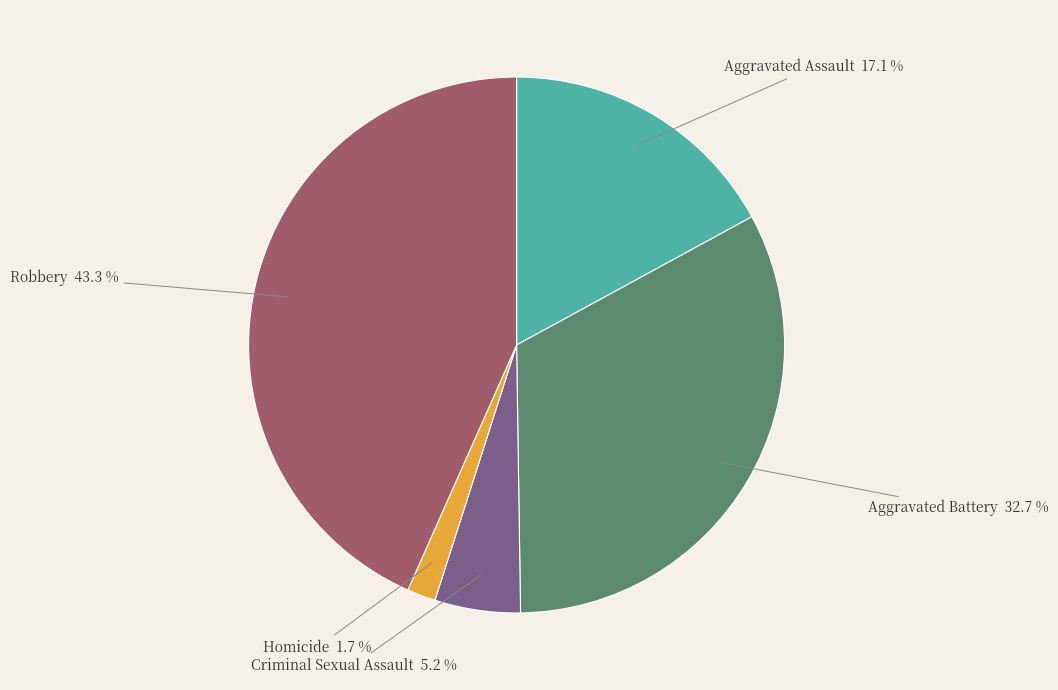

What percentage is the Criminal Sexual Assault slice, to the nearest percent?

5%